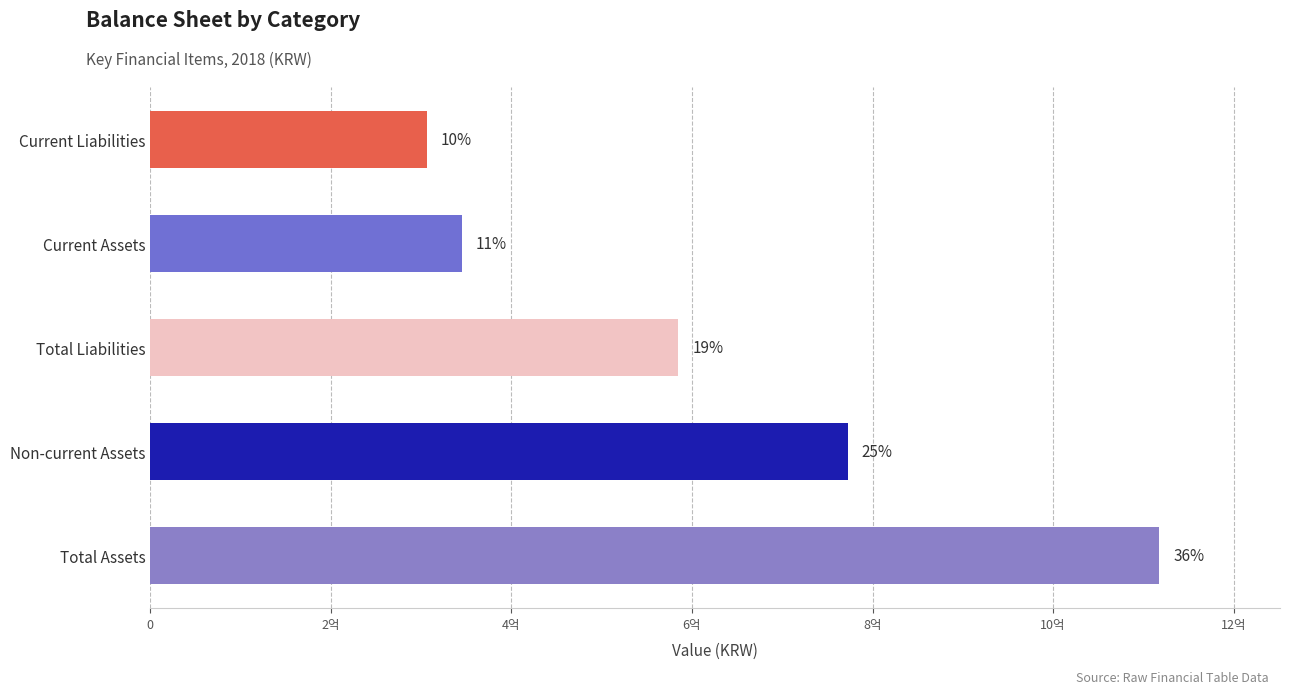

Are the bars horizontal?

Yes